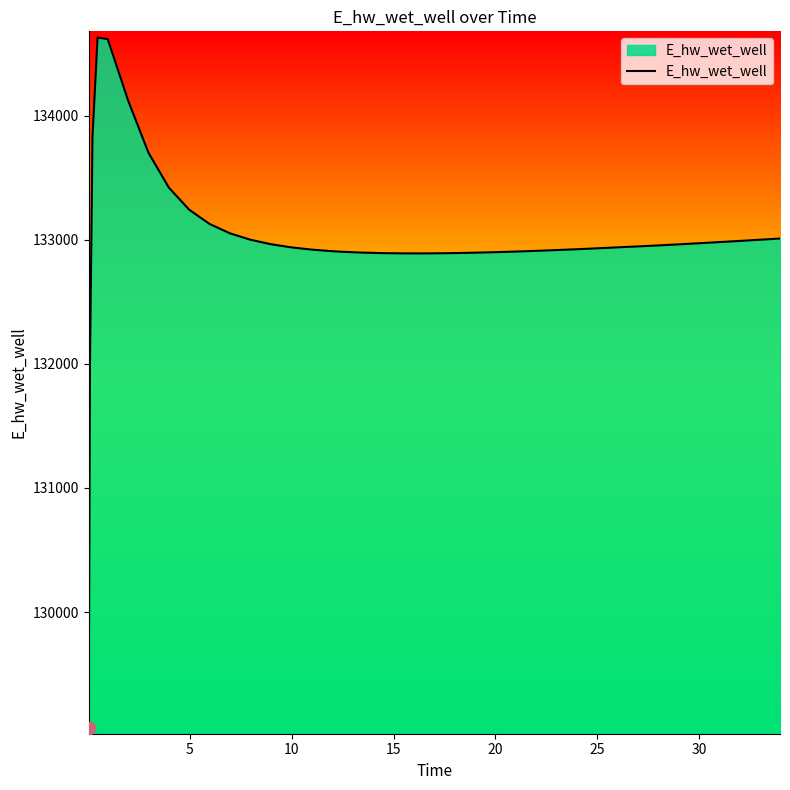

What is the maximum value shown in the chart?

134628.0